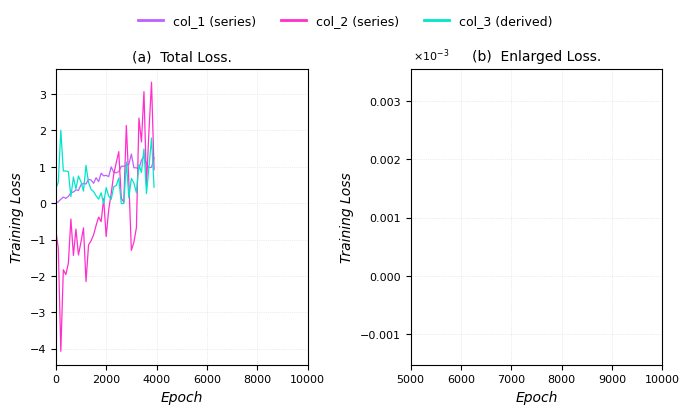

Does the chart have visible grid lines?

Yes